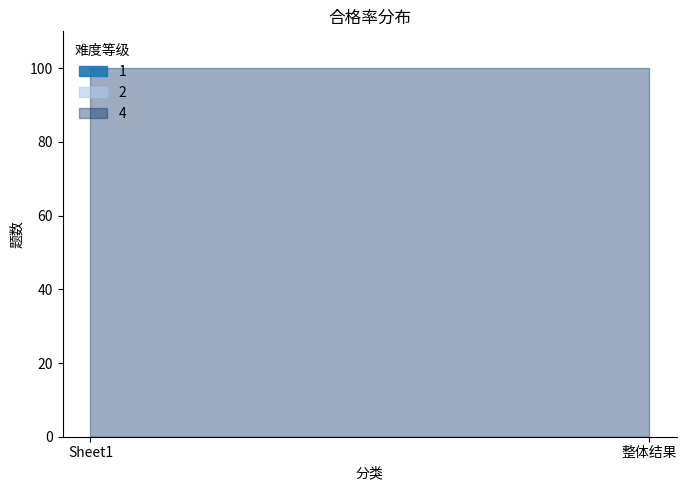

What position from the right is Sheet1?

2